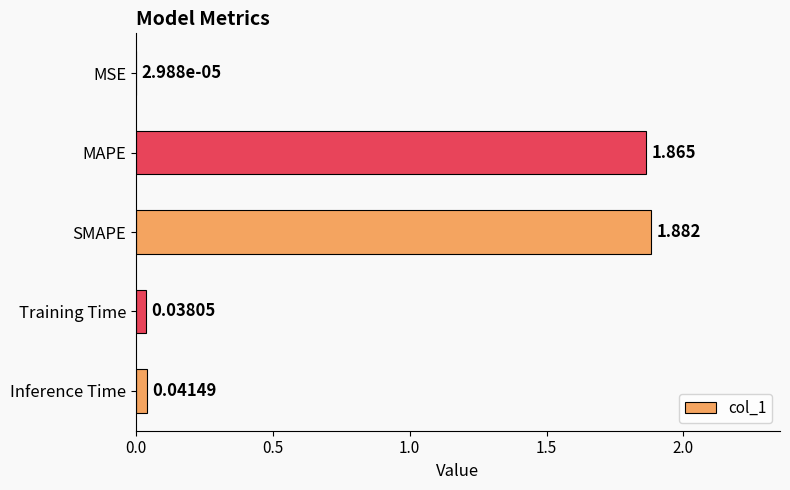

What is the sum of all values?

3.8